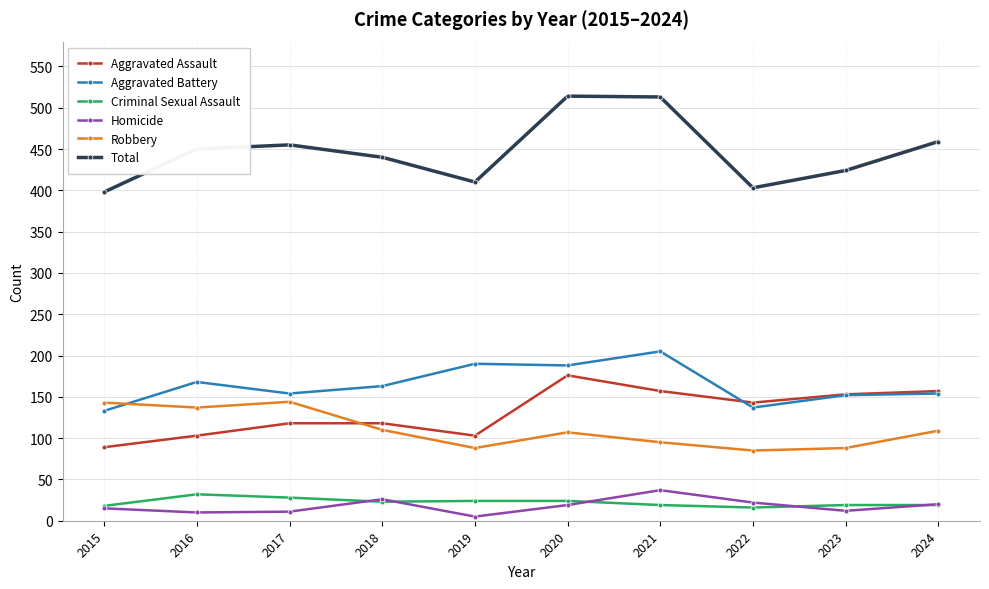

What is the difference between the maximum and minimum values in the Homicide series?

32